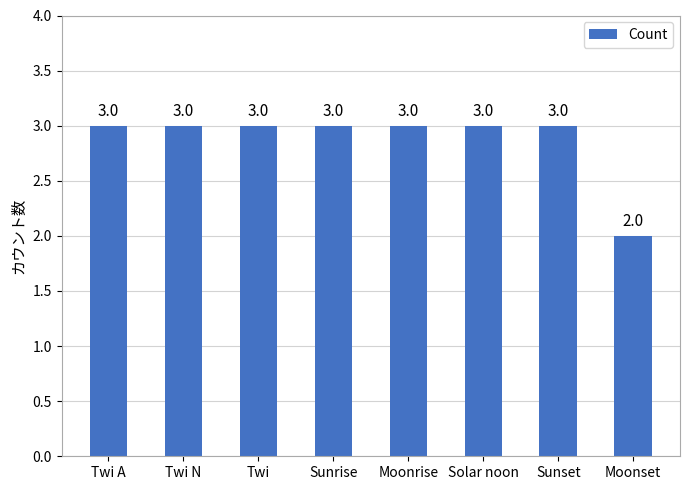

Are the bars grouped side by side (vs. stacked)?

No